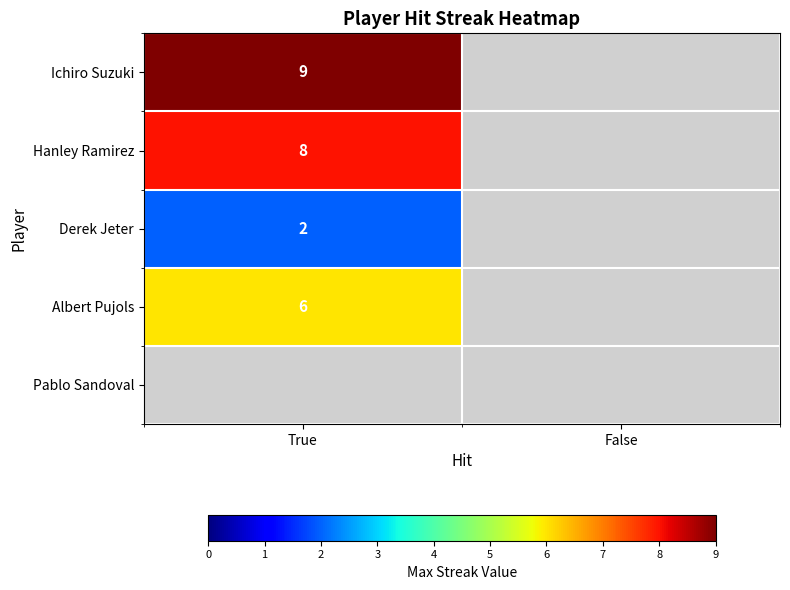

Is it true that Derek Jeter equals 1 at True?

False